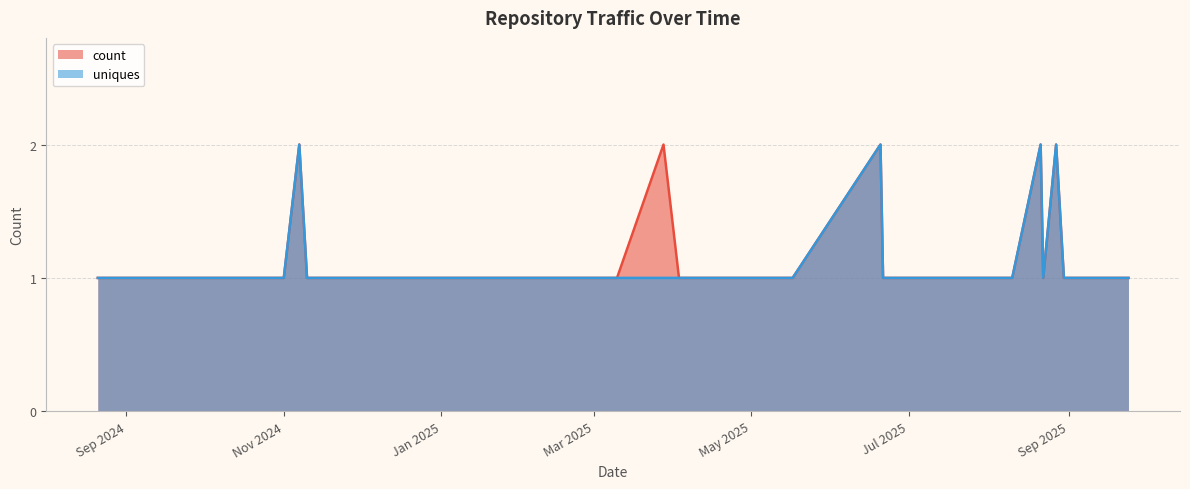

Count the uniques values in the range 1 to 2.

40